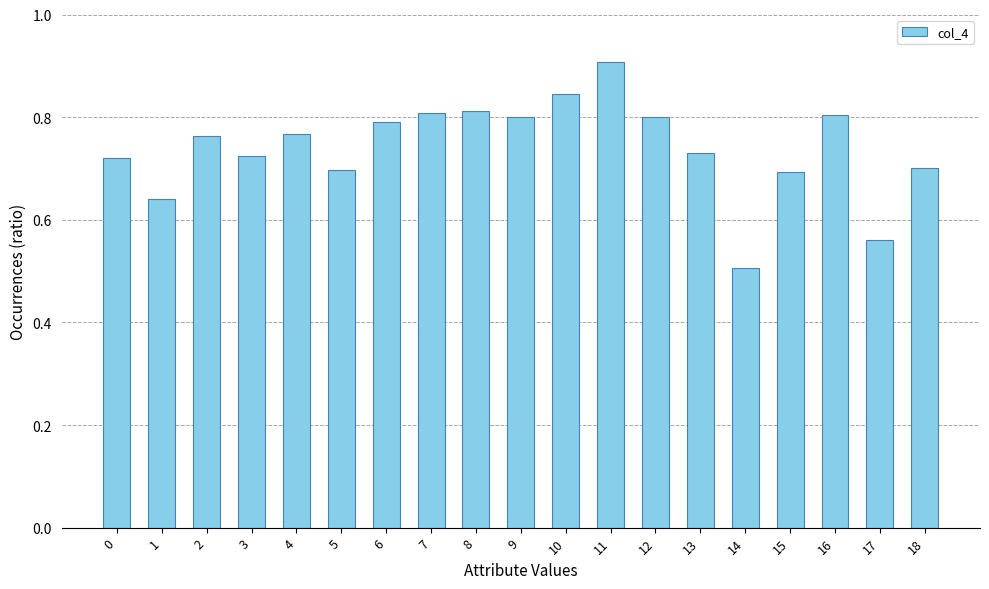

What is the difference between the maximum and minimum values?

0.4